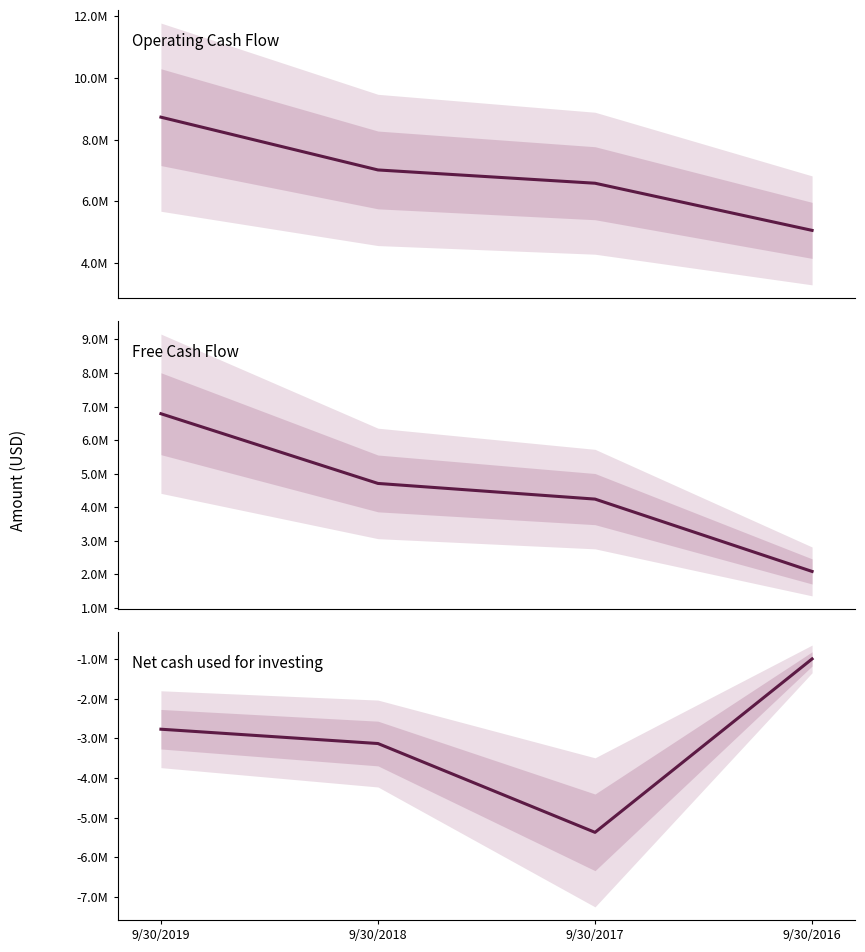

What is the lowest value of the Net cash used for investing series?

-5368000